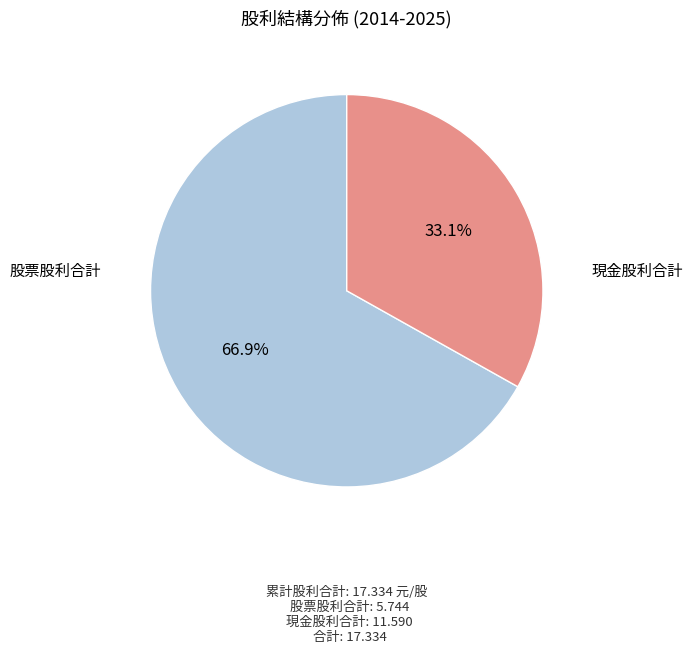

Is there any slice that represents more than half of the pie?

Yes